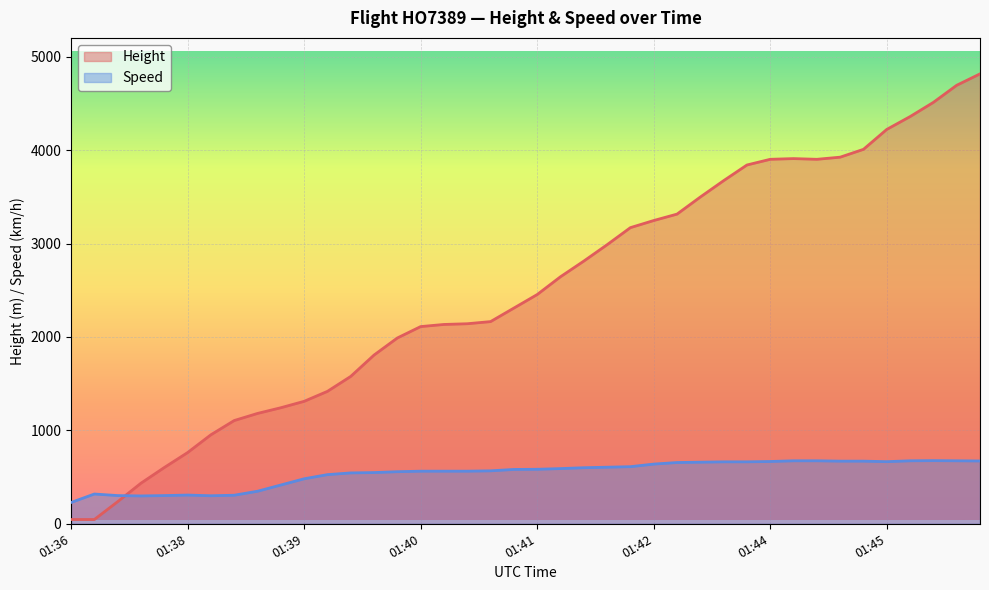

Rank the series by their average value, from lowest to highest.

Speed, Height